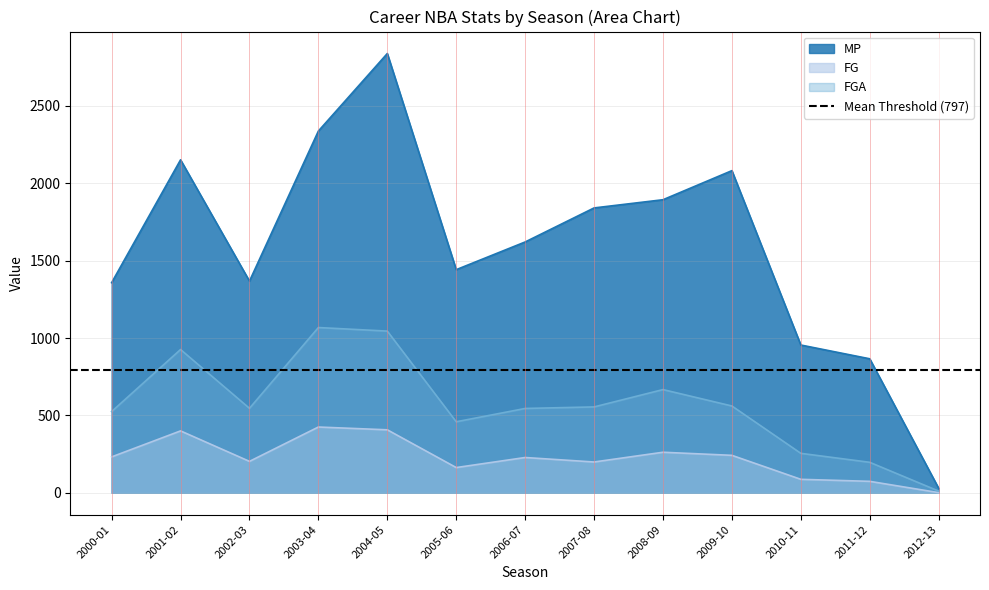

At which category does MP reach its first local valley?

2002-03